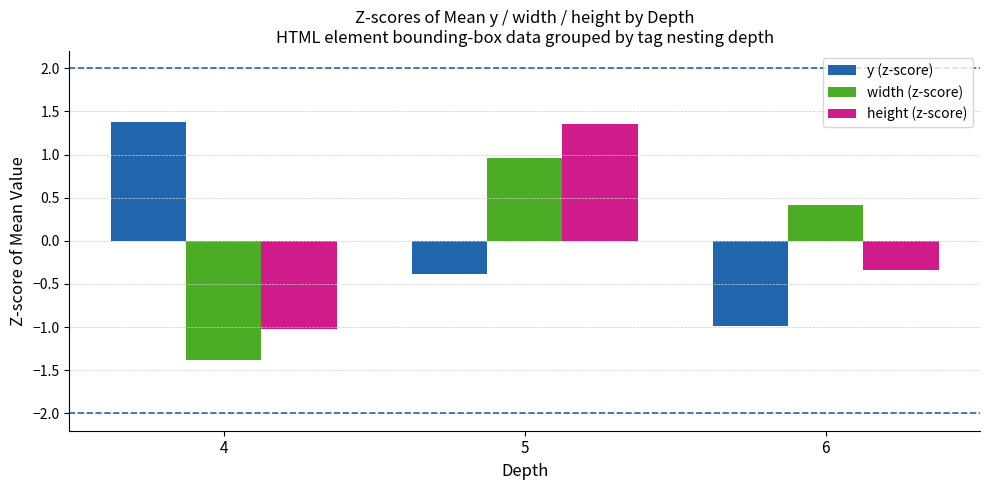

What is the difference between the highest and lowest values at 4?

2.8